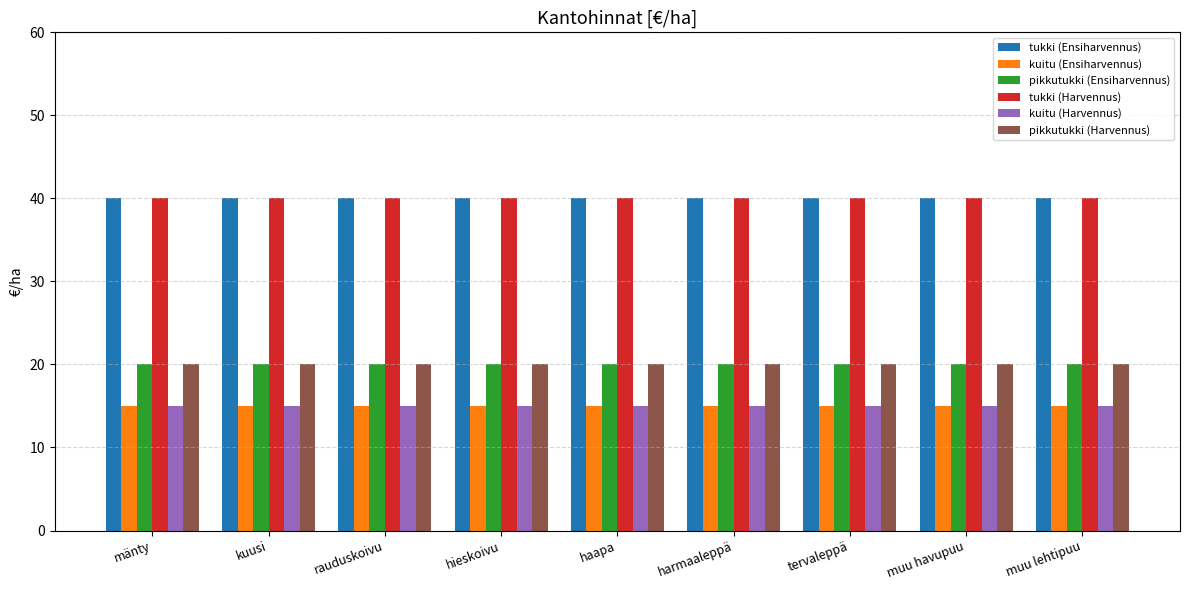

How many bars are there in total?

54